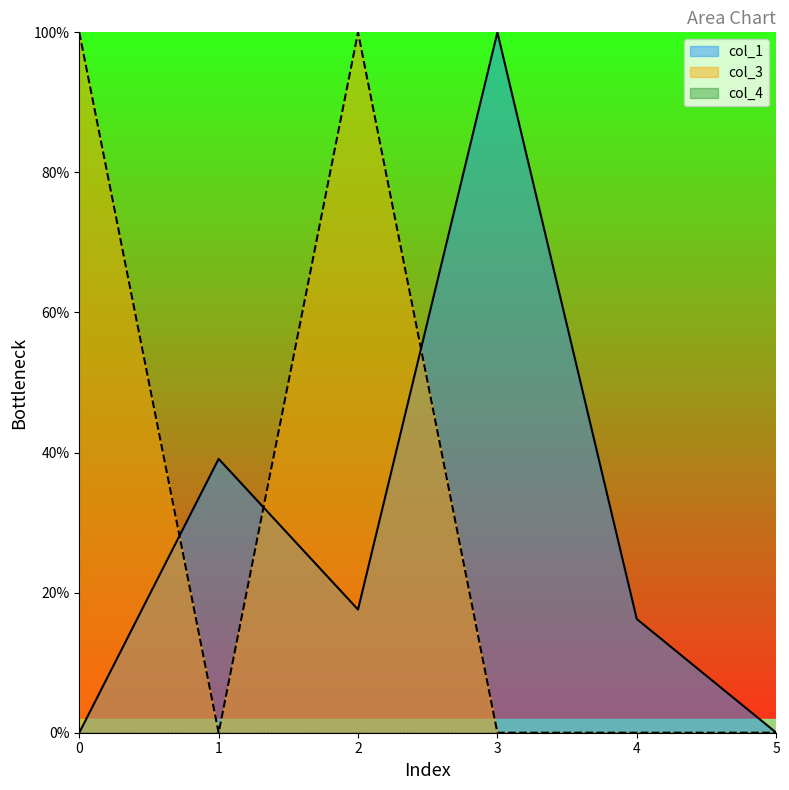

Between 1 and 4, which series saw the biggest shift?

col_1